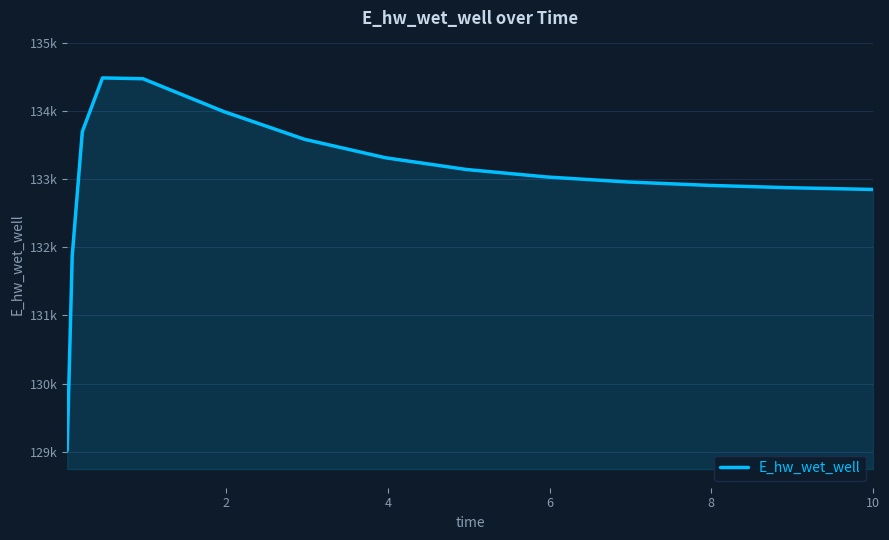

Does the chart display data point markers on the line(s)?

No